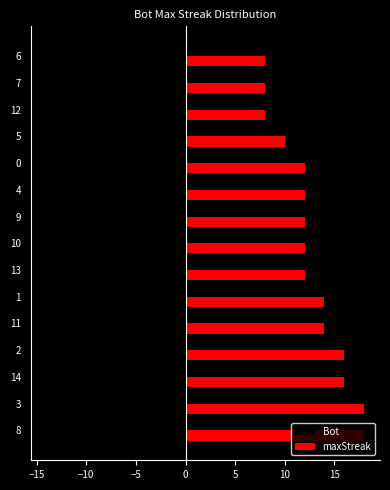

How many distinct data groups are displayed?

2